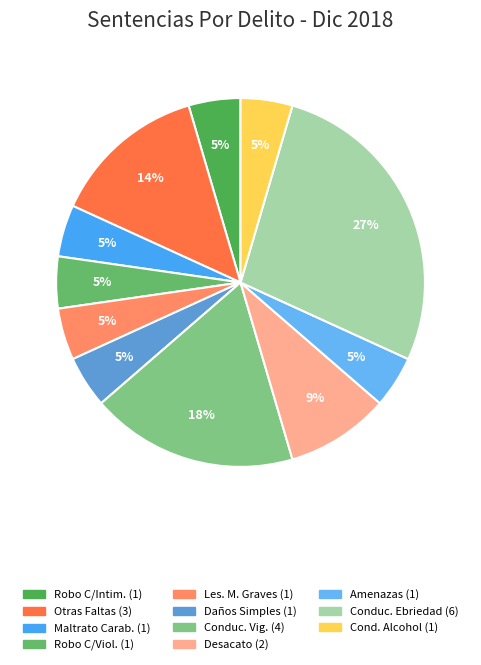

How many slices are in this pie chart?

11